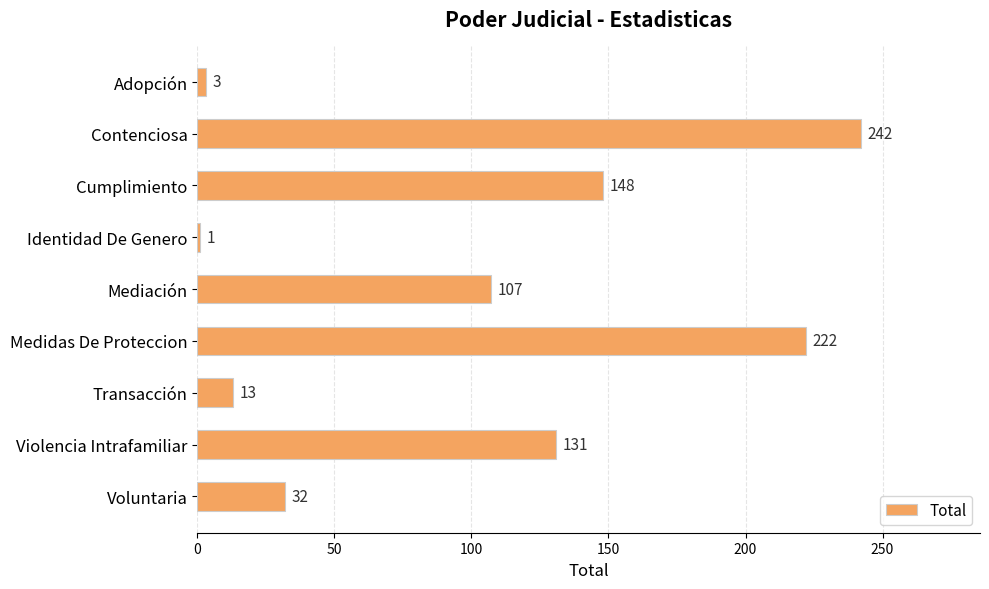

At which label is the value closest to 121?

Violencia Intrafamiliar